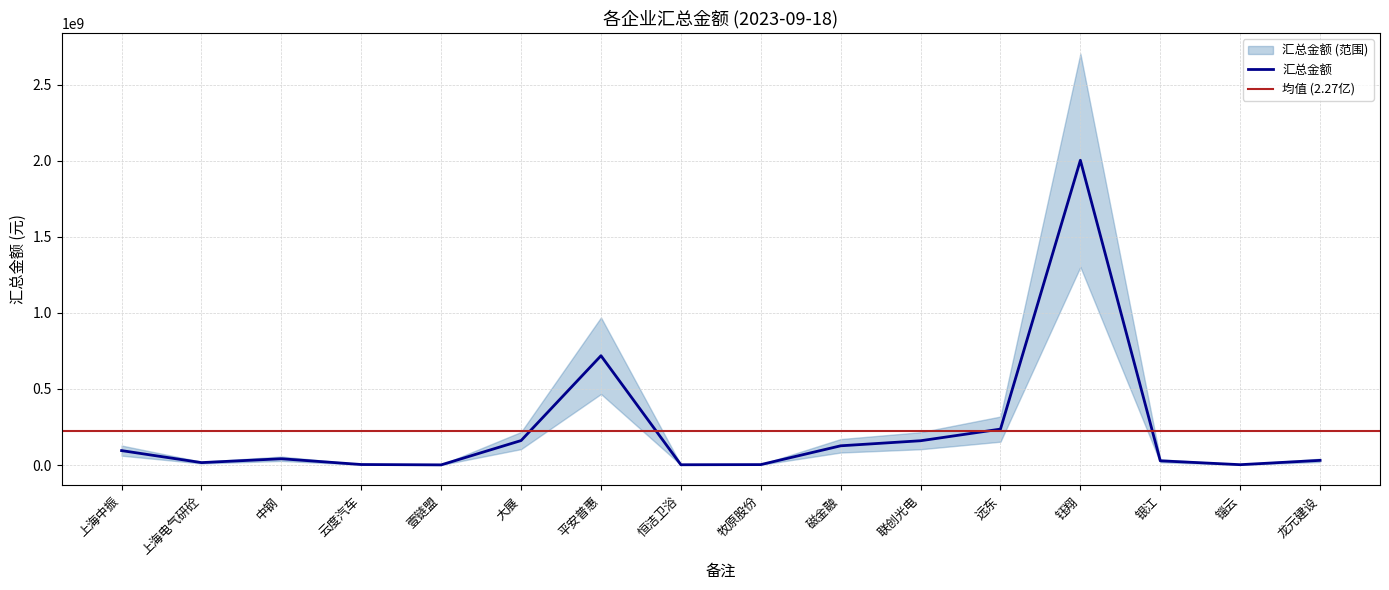

What is the average value?

226829342.3